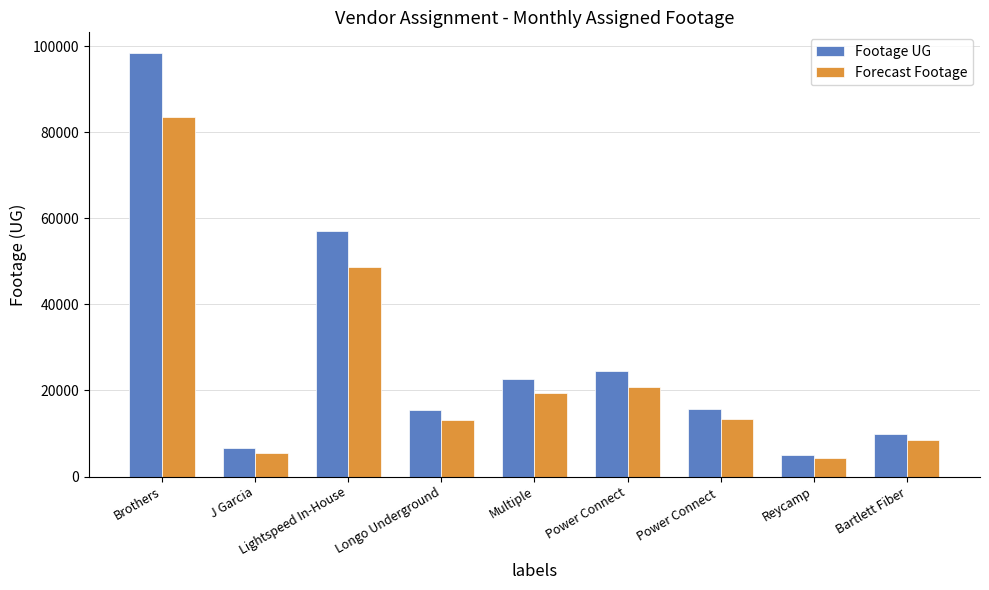

The Footage UG series shows 10575.9 at J Garcia. True or false?

False